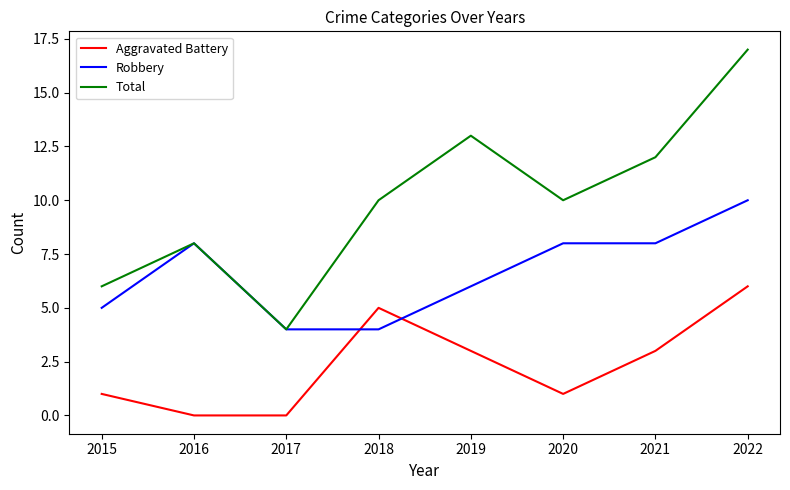

What is the difference between the second highest and second lowest values in the Total series?

7